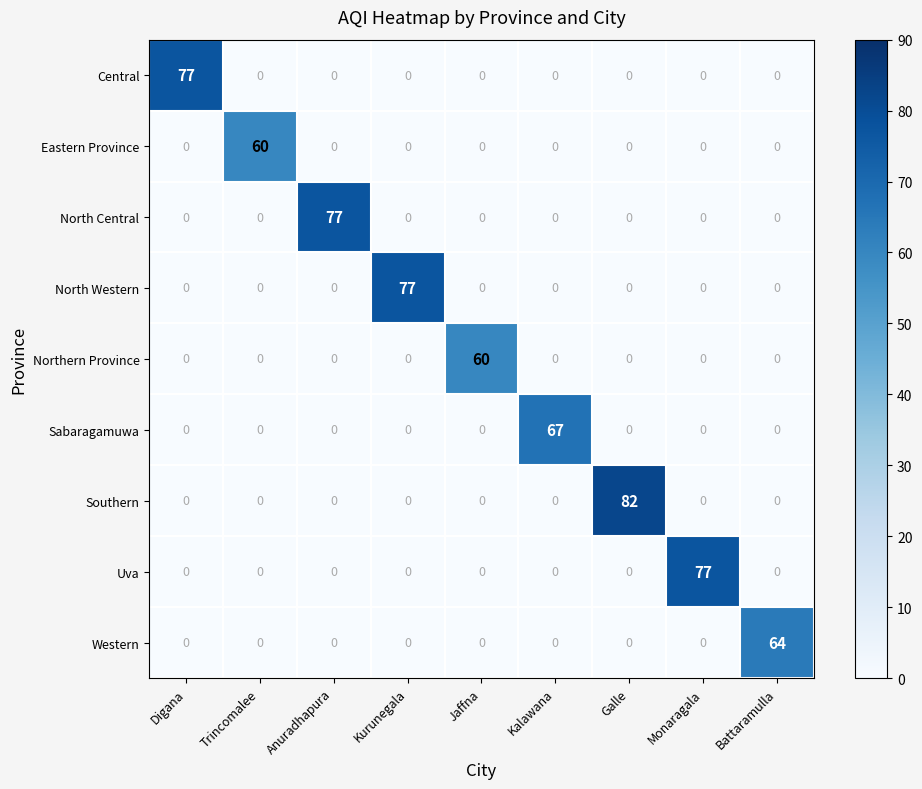

What is the highest value of the Southern series?

82